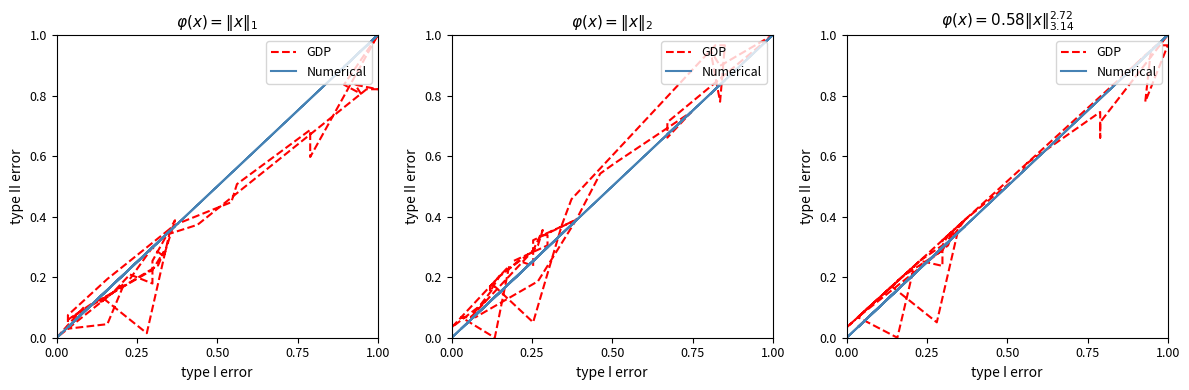

How many values in GDP are above zero?

39